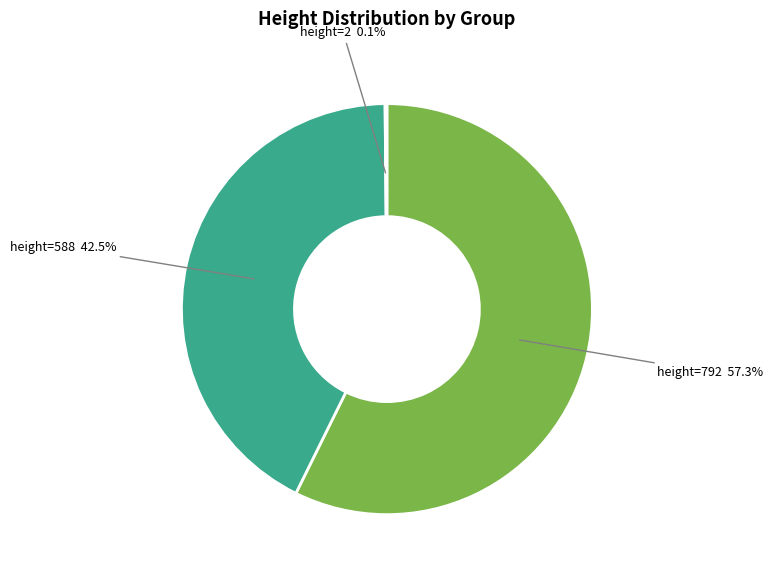

How many slices are in this pie chart?

3